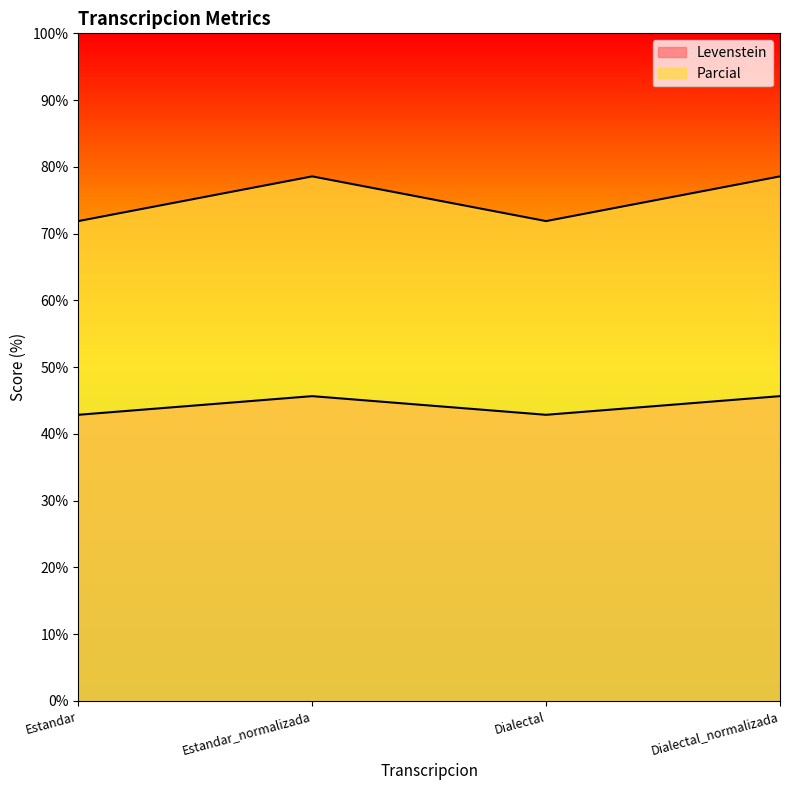

Where does the Levenstein series first go above 45?

Estandar_normalizada